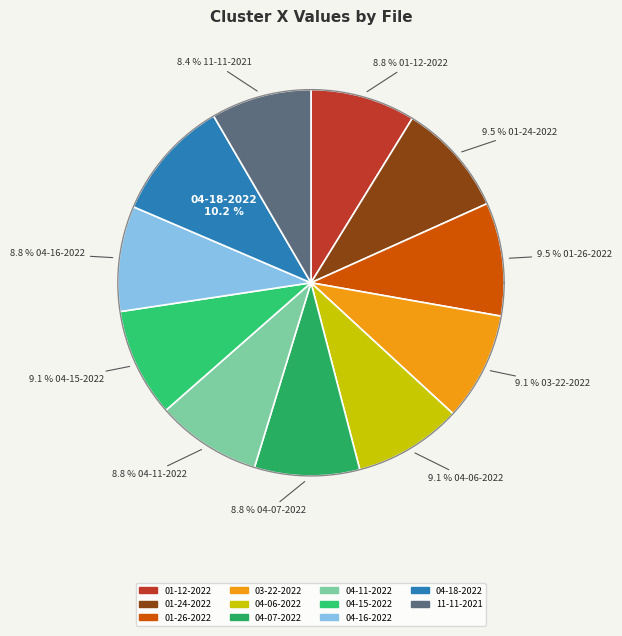

What portion of the pie excludes neftali 11-11-2021.mat?

91.6%